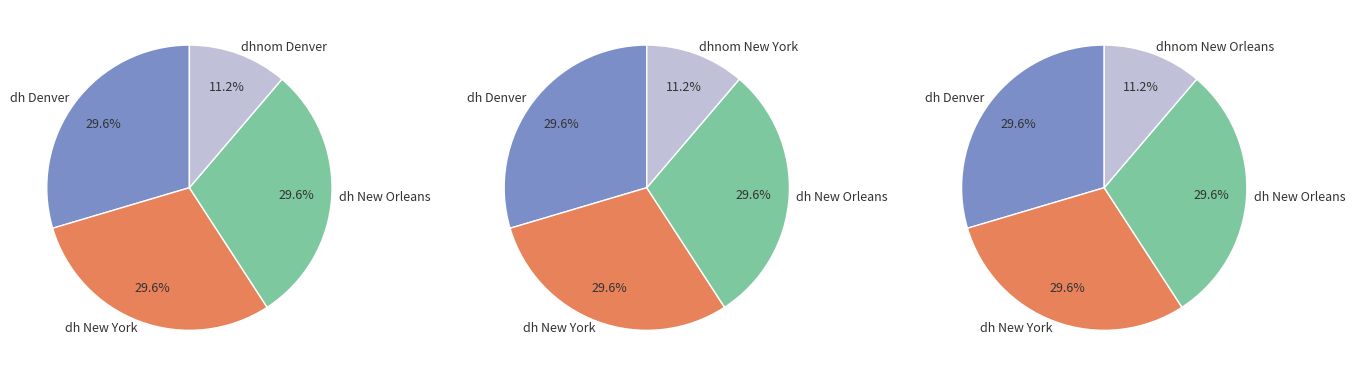

The Safe slice represents 66% of the pie. True or false?

False